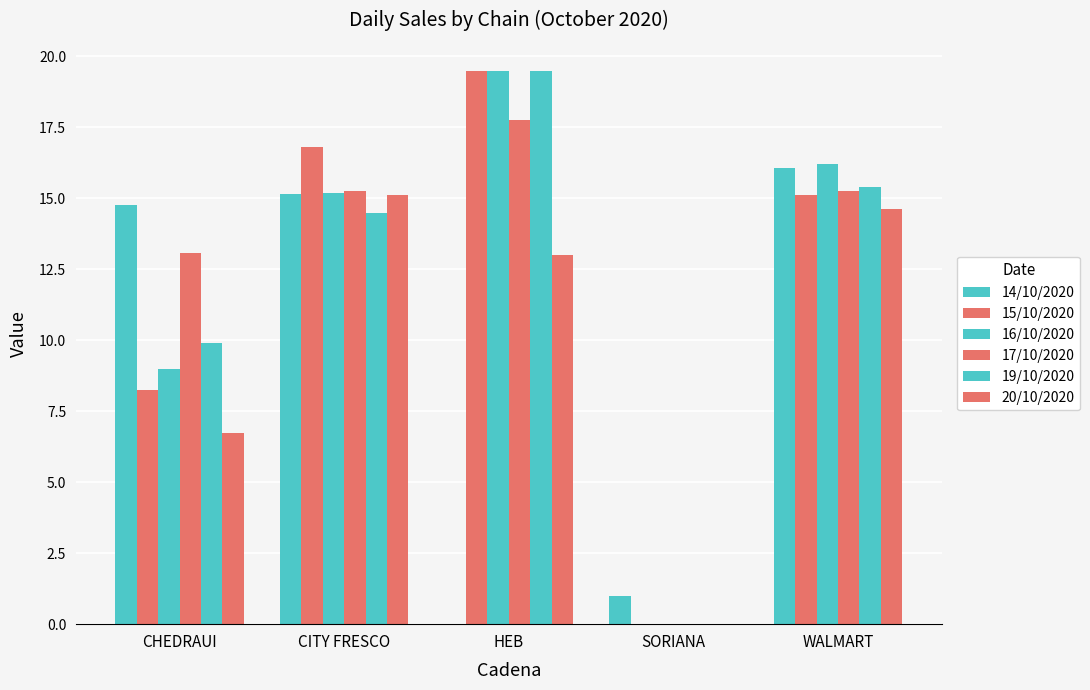

How many groups of bars are there?

5